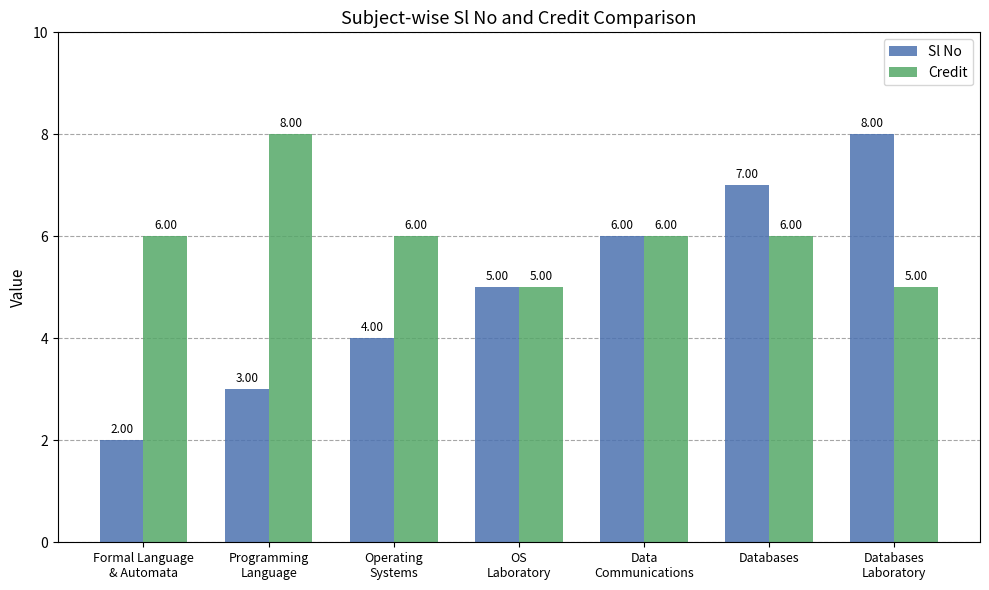

How many bars are there in each group?

2